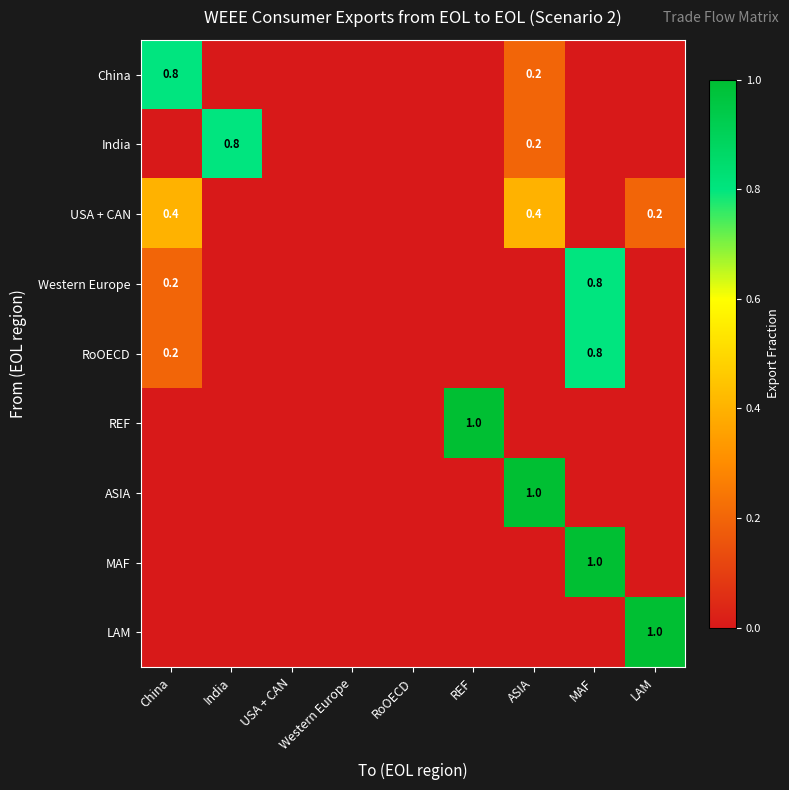

Which has a higher value, MAF or RoOECD?

MAF